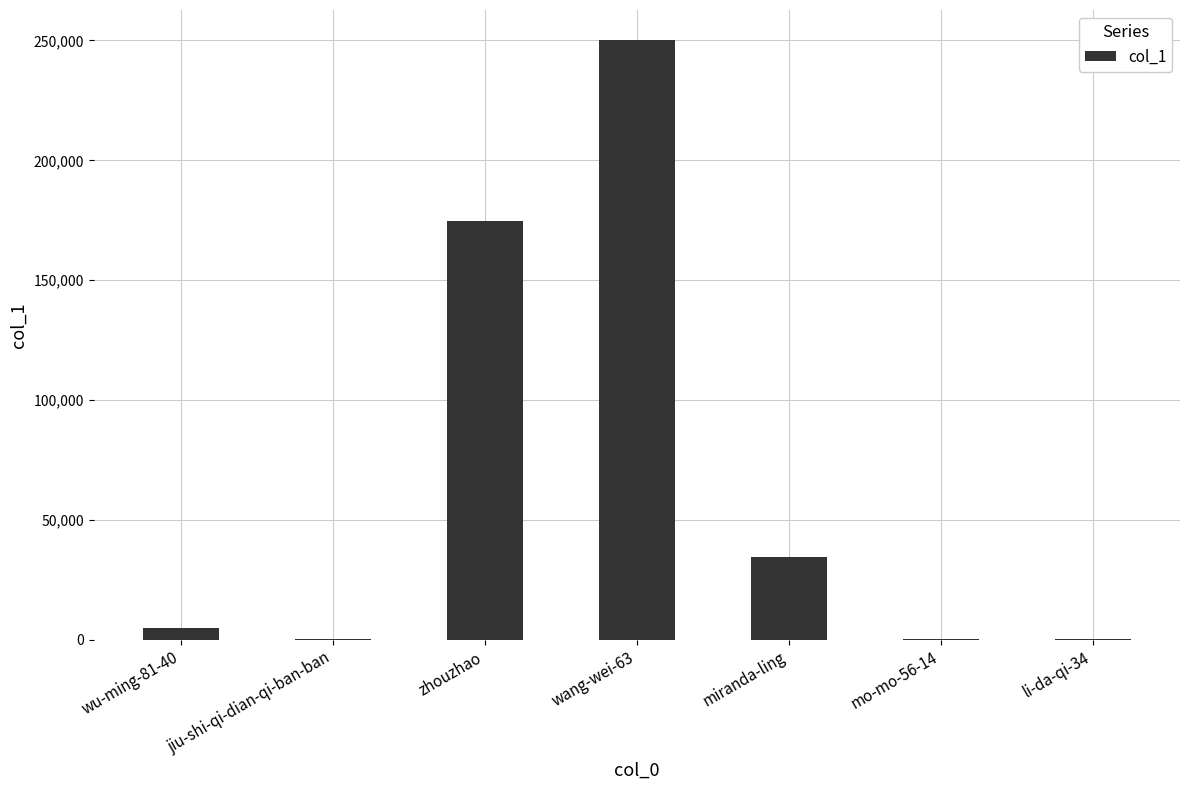

At which label is the value closest to 125194?

zhouzhao